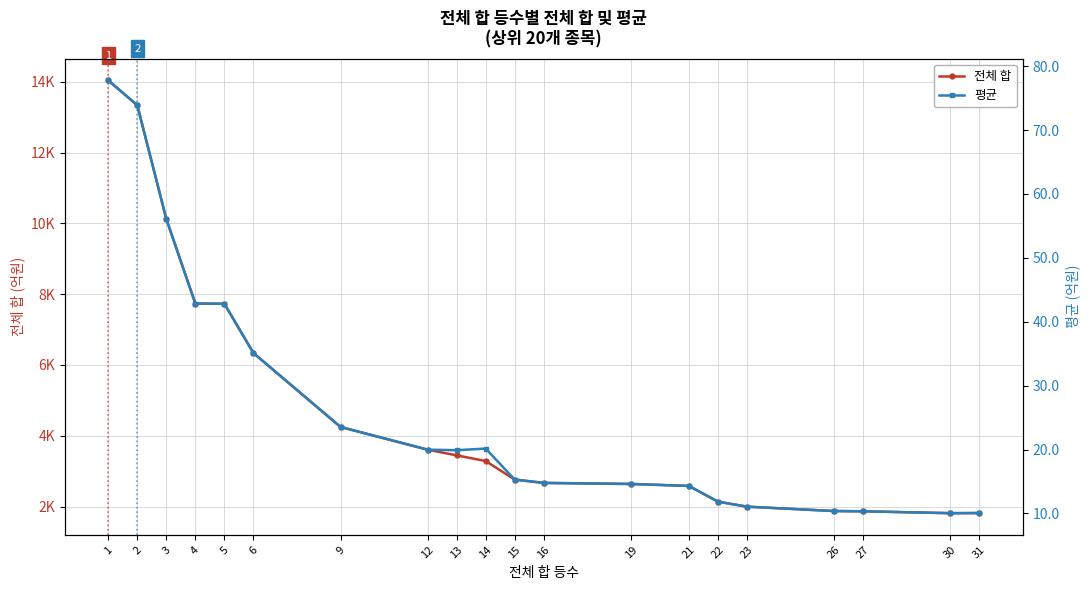

How many data points in 평균 are above 19?

10